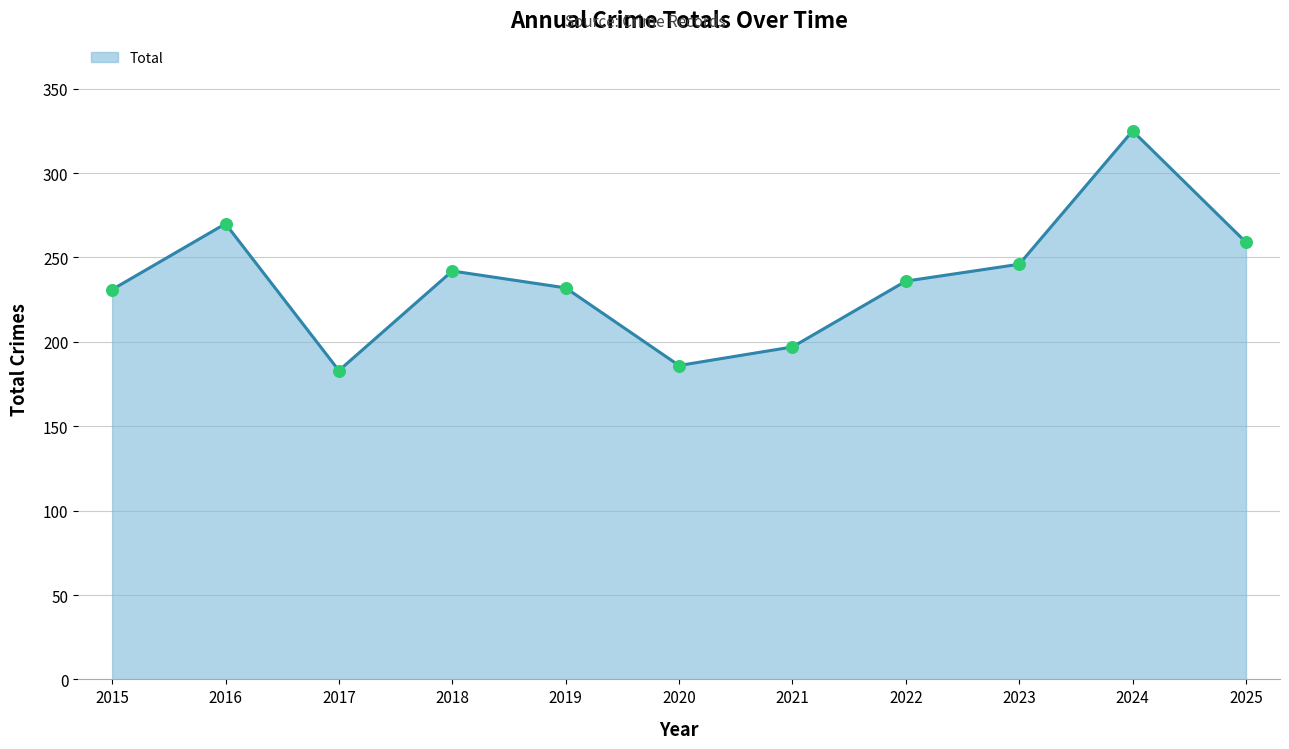

What is the ratio of the value at 2024 to the value at 2019?

1.4